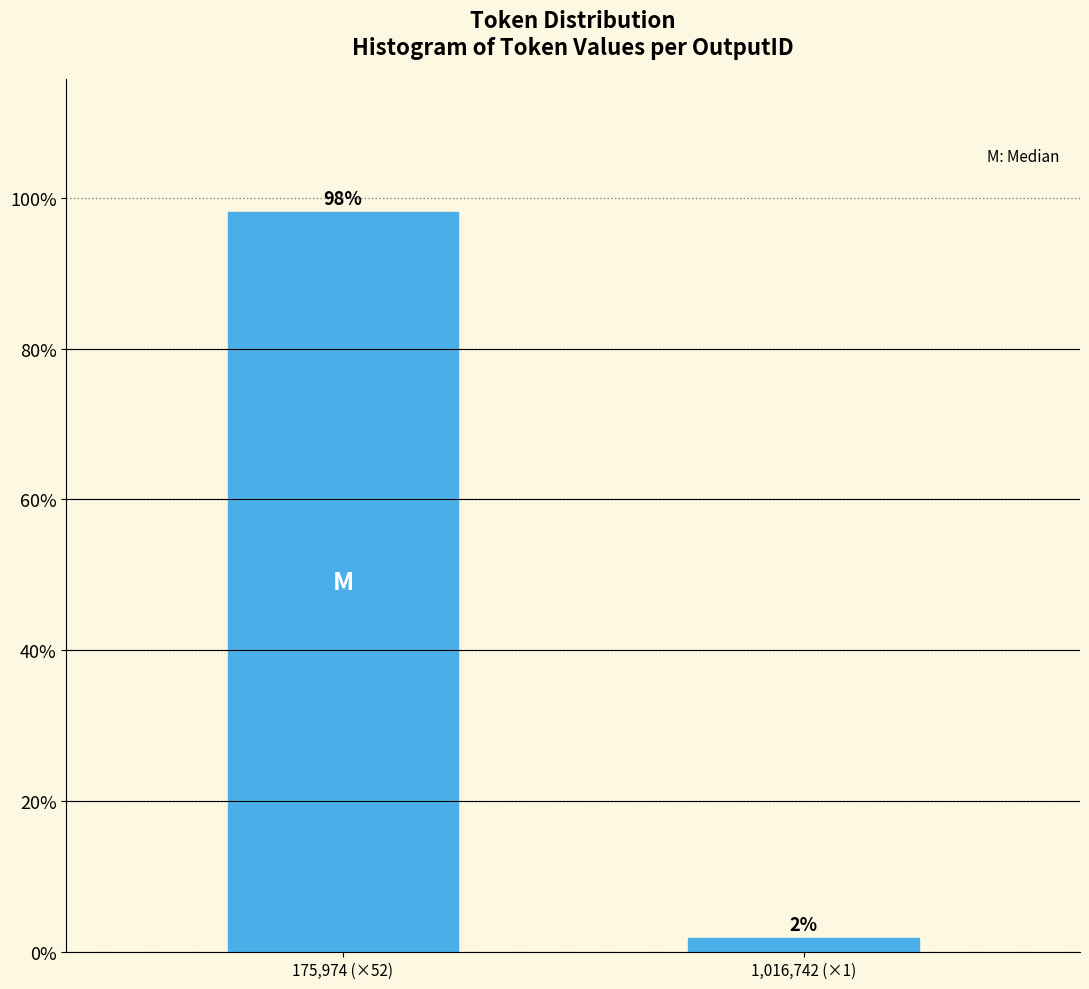

The value at 175,974 (×52) is 140.1. True or false?

False